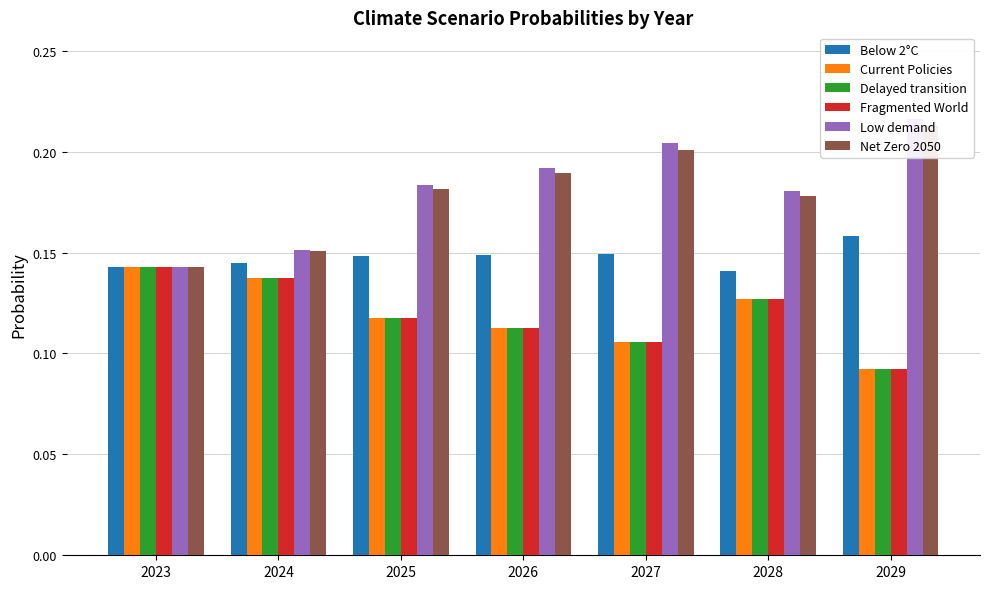

Reading left to right, transcribe all the data shown in this chart.

Below 2°C: 2023=0.1	2024=0.1	2025=0.1	2026=0.1	2027=0.1	2028=0.1	2029=0.2
Current Policies: 2023=0.1	2024=0.1	2025=0.1	2026=0.1	2027=0.1	2028=0.1	2029=0.1
Delayed transition: 2023=0.1	2024=0.1	2025=0.1	2026=0.1	2027=0.1	2028=0.1	2029=0.1
Fragmented World: 2023=0.1	2024=0.1	2025=0.1	2026=0.1	2027=0.1	2028=0.1	2029=0.1
Low demand: 2023=0.1	2024=0.2	2025=0.2	2026=0.2	2027=0.2	2028=0.2	2029=0.2
Net Zero 2050: 2023=0.1	2024=0.2	2025=0.2	2026=0.2	2027=0.2	2028=0.2	2029=0.2